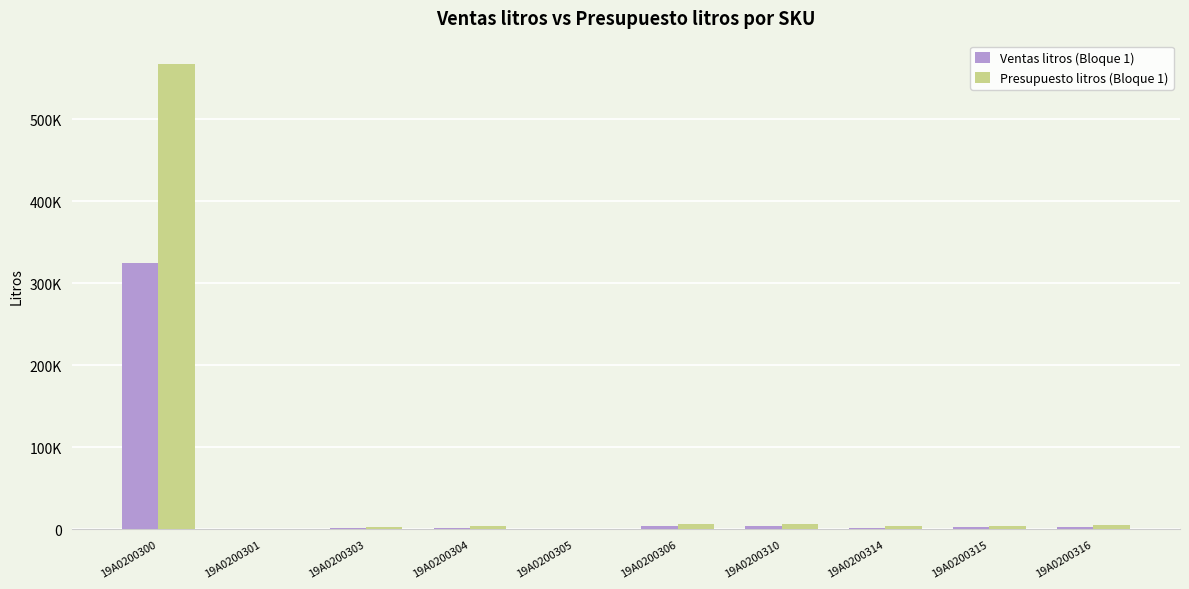

What is the minimum value for Ventas litros (Bloque 1)?

86.2